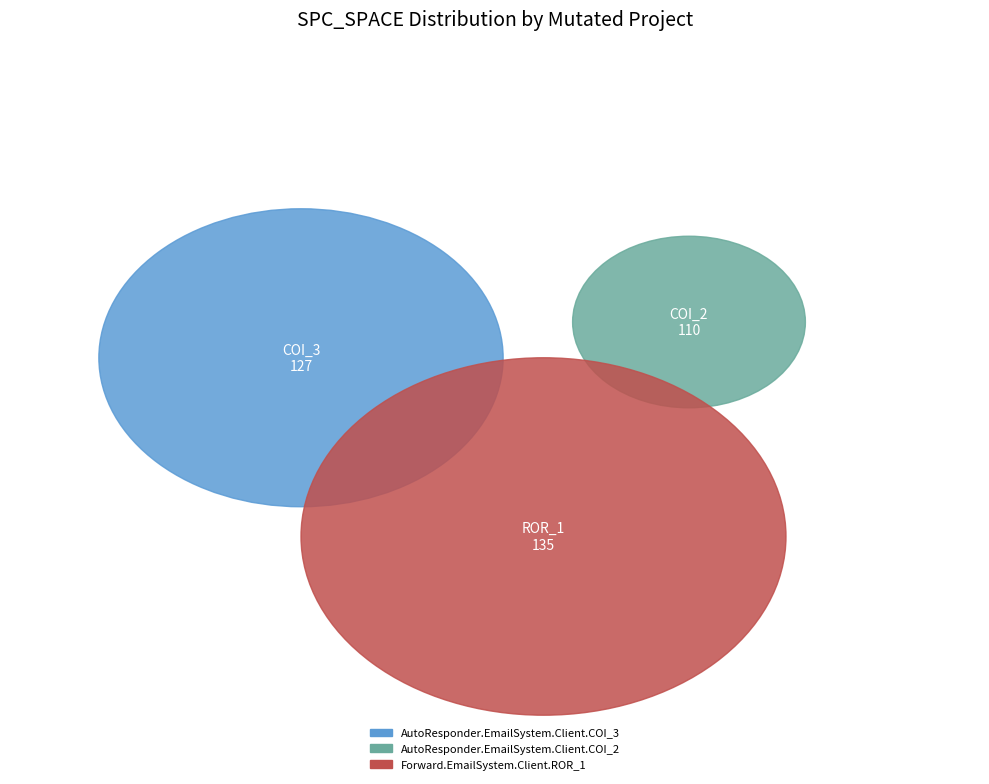

True or false: AutoResponder.EmailSystem.Client.COI_2 accounts for 30% of the total.

True